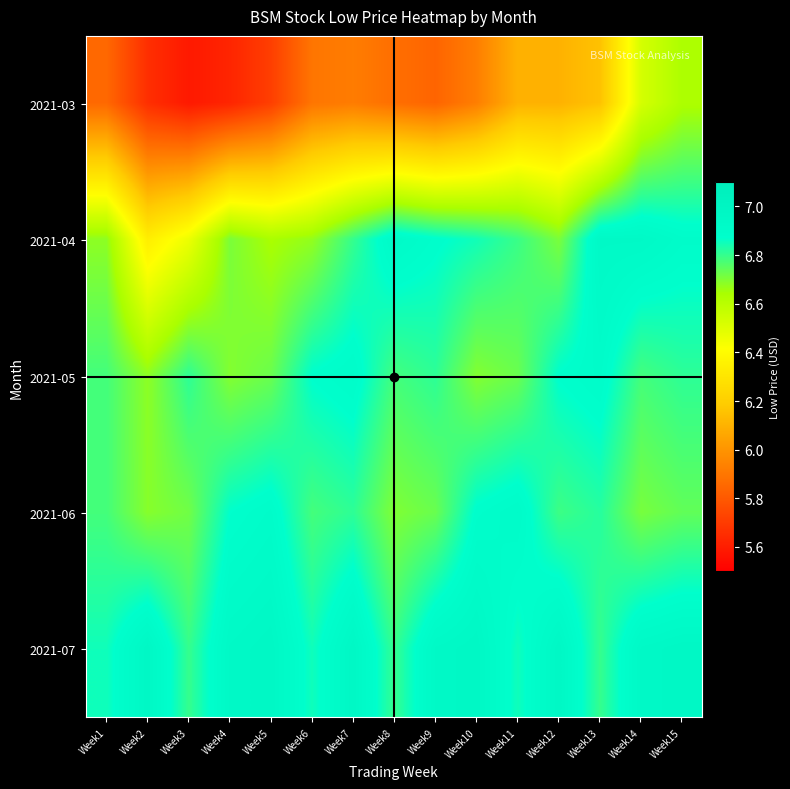

At how many categories does at least one series exceed 6?

15